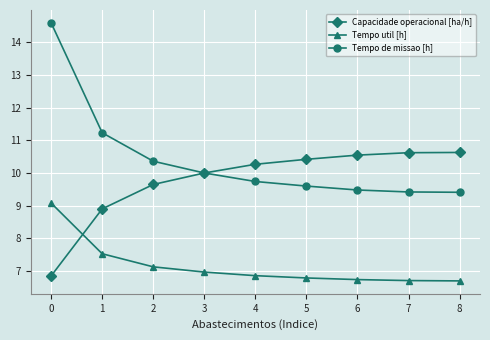

Reading left to right, transcribe all the data shown in this chart.

Capacidade operacional [ha/h]: 6.9	8.9	9.6	10.0	10.3	10.4	10.5	10.6	10.6
Tempo util [h]: 9.1	7.5	7.1	7.0	6.9	6.8	6.7	6.7	6.7
Tempo de missao [h]: 14.6	11.2	10.4	10.0	9.7	9.6	9.5	9.4	9.4